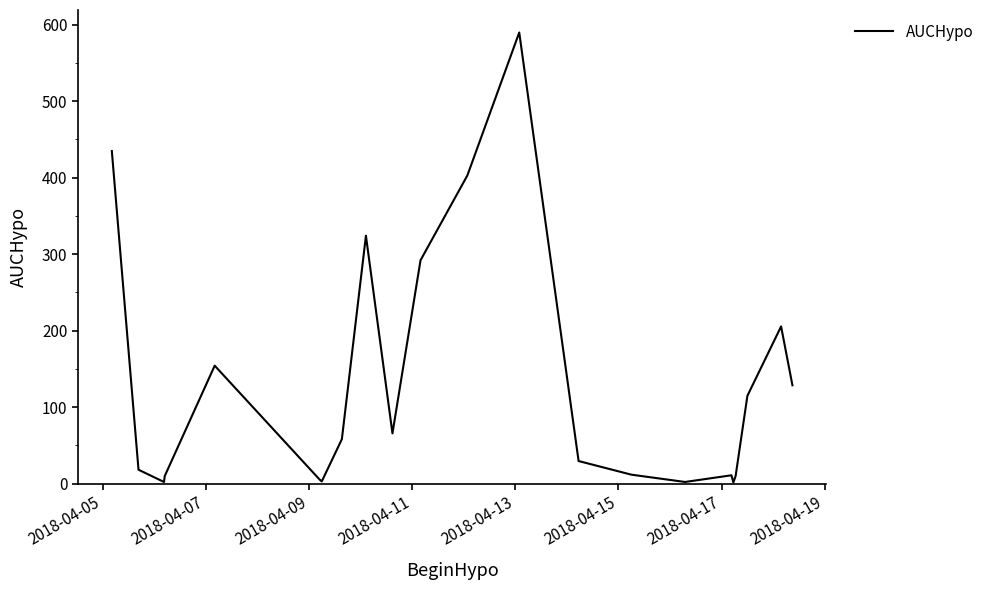

What is the smallest value displayed?

1.5